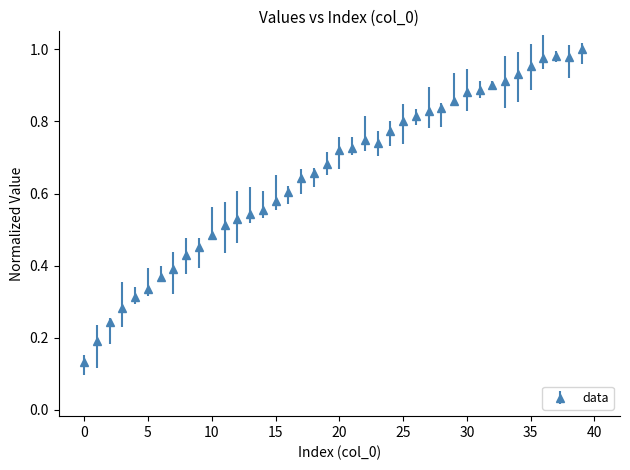

True or false: the data has more than 1 interior local peaks.

True